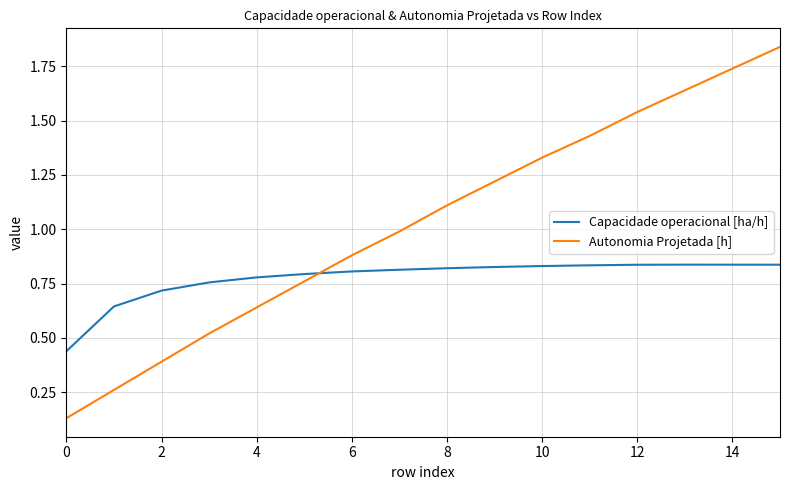

How many lines are shown in the chart?

2